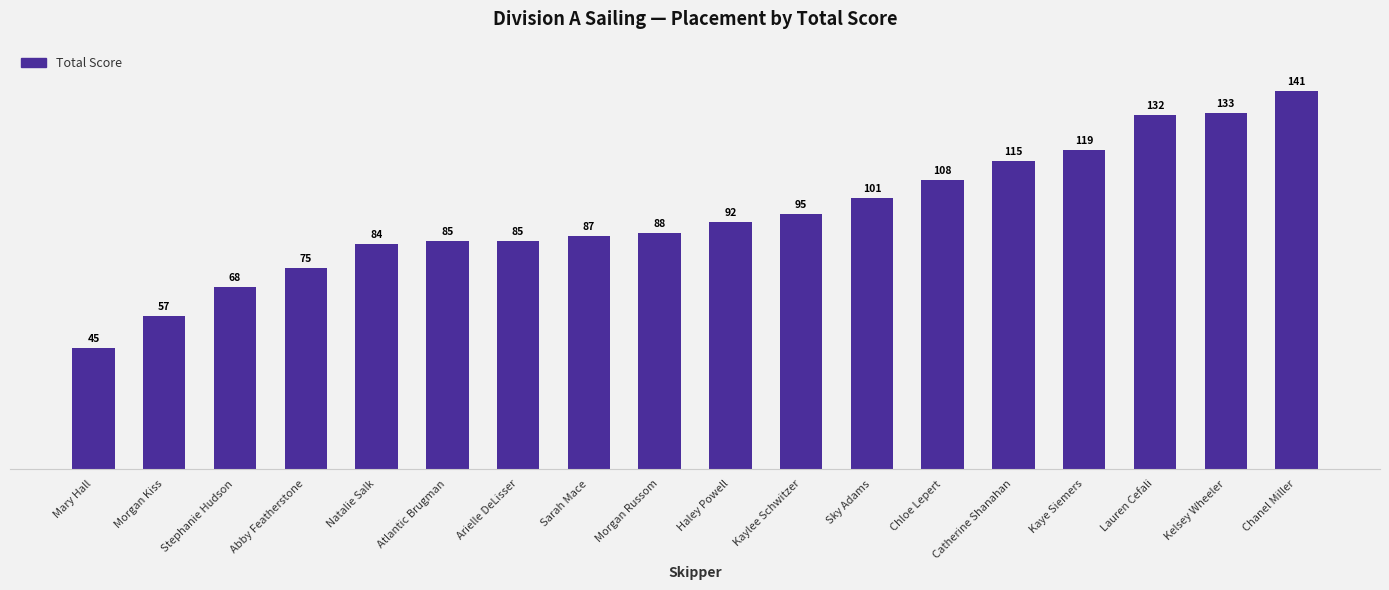

Are the bars grouped side by side (vs. stacked)?

No